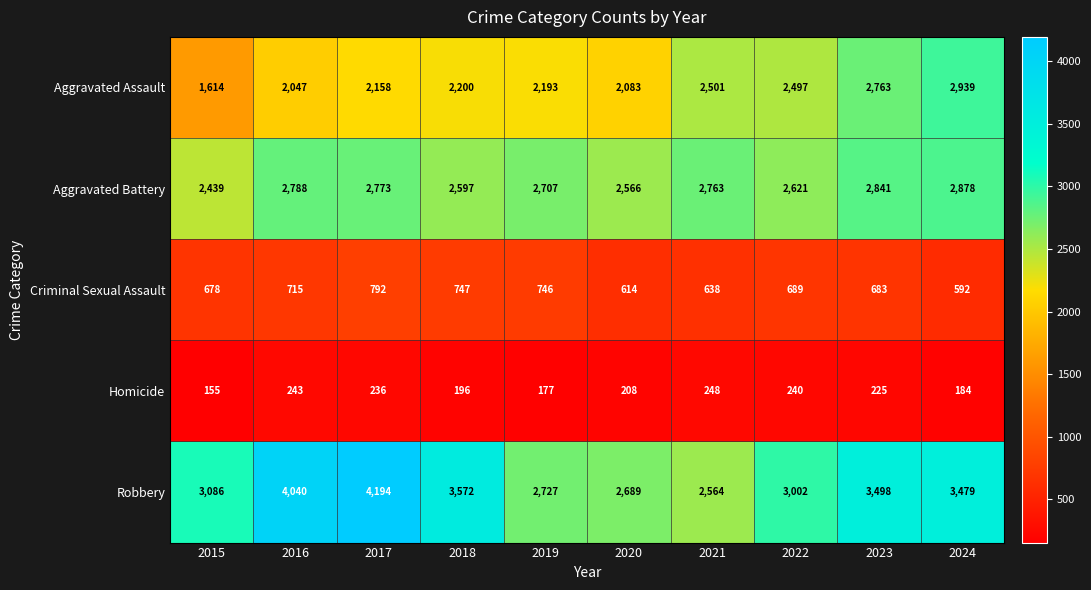

What is the minimum value shown in the chart?

155